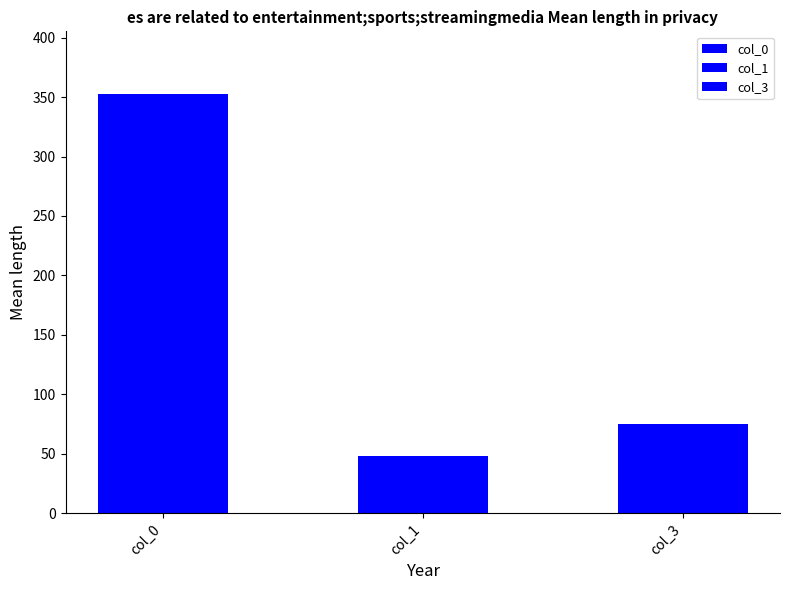

What are all the series names shown in the legend?

col_0, col_1, col_3